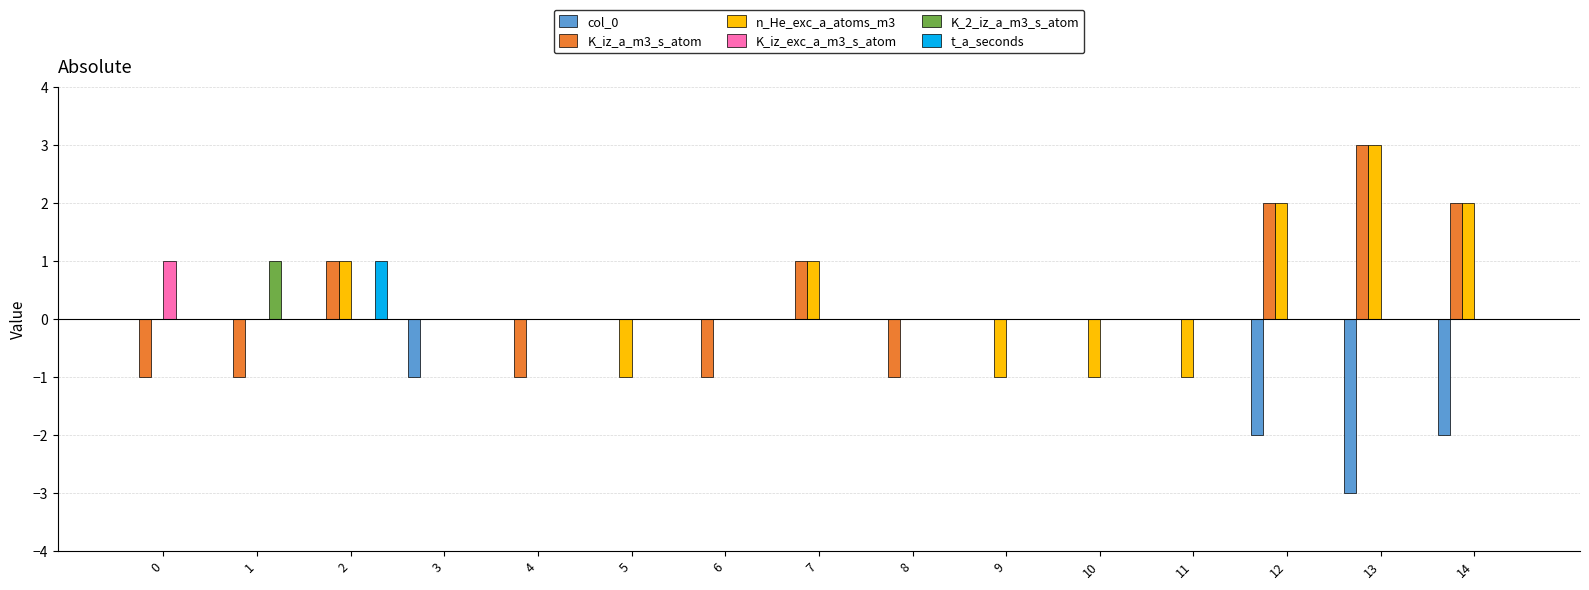

Does the chart contain stacked bars?

No